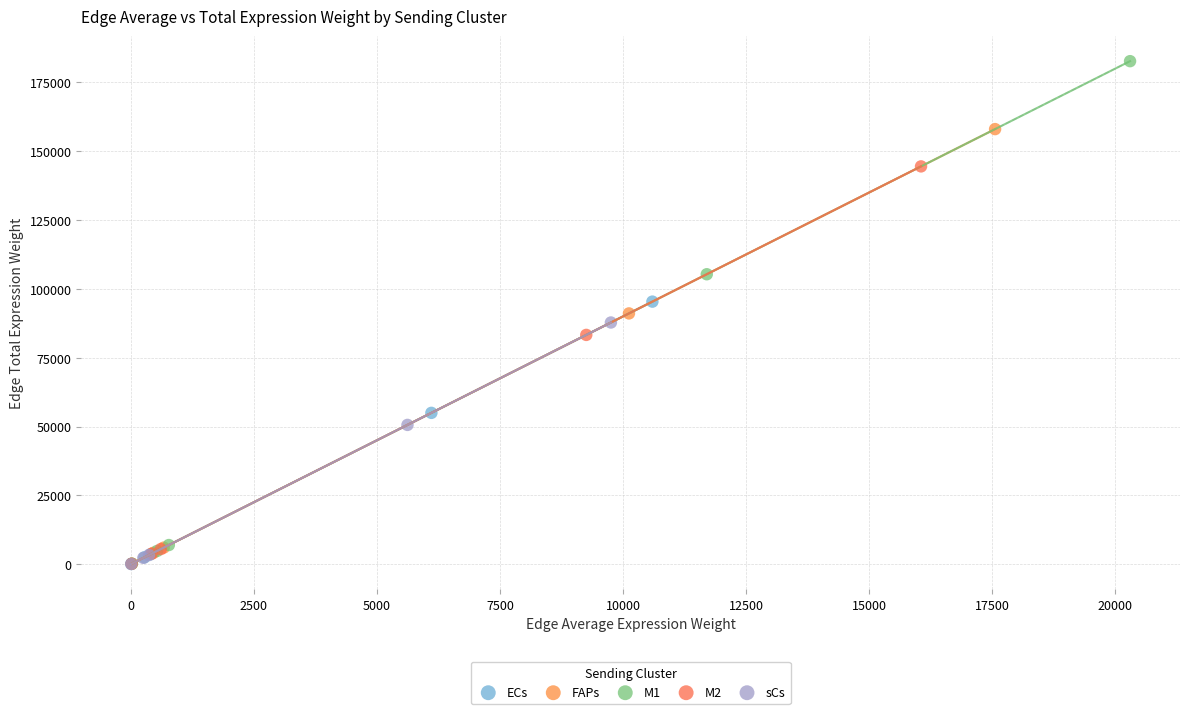

Which series has the widest spread of Y values?

M1